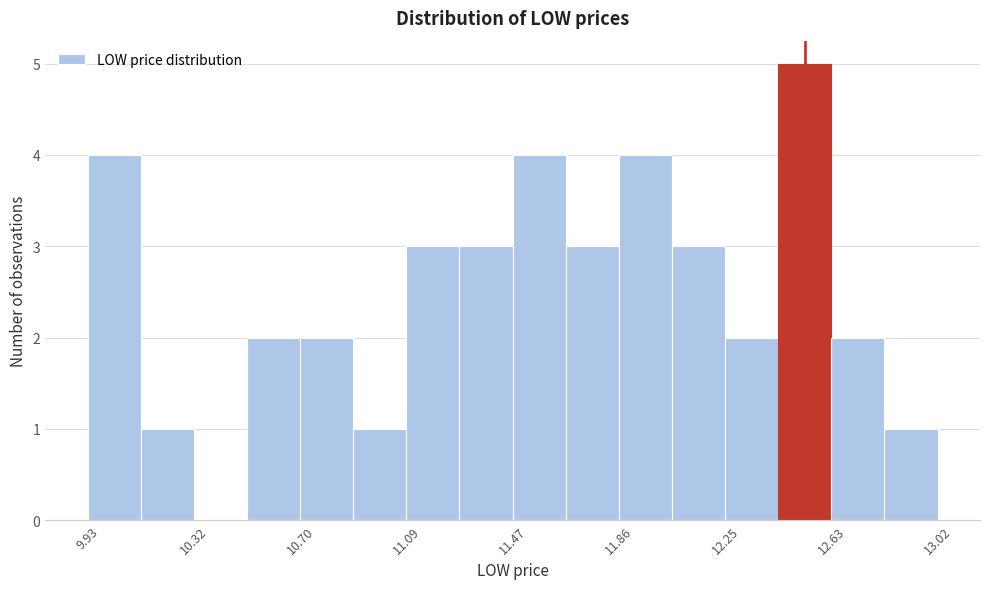

Around what value on the x-axis is the tallest bar? Give the approximate position of its centre, as read against the axis.

12.55